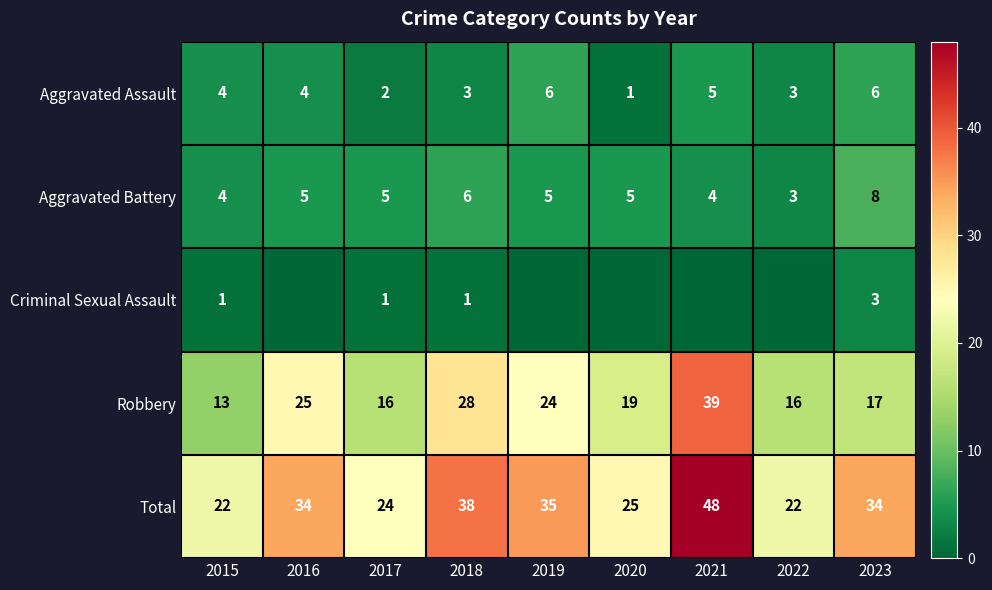

What is the total value across all series at 2017?

48